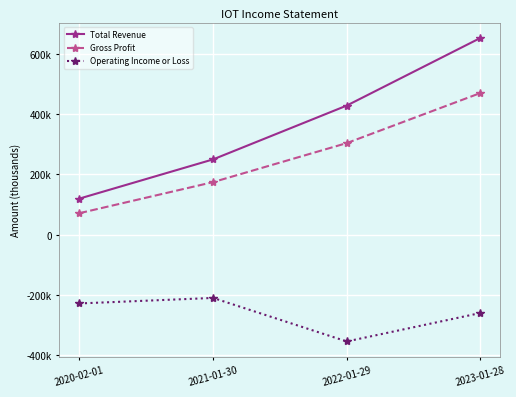

Is this an area chart (filled region under the line)?

No